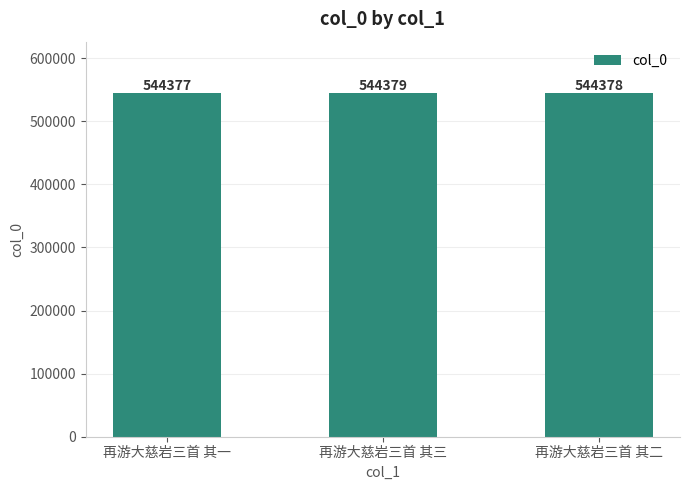

What is the change in value from 再游大慈岩三首 其三 to 再游大慈岩三首 其二?

-1